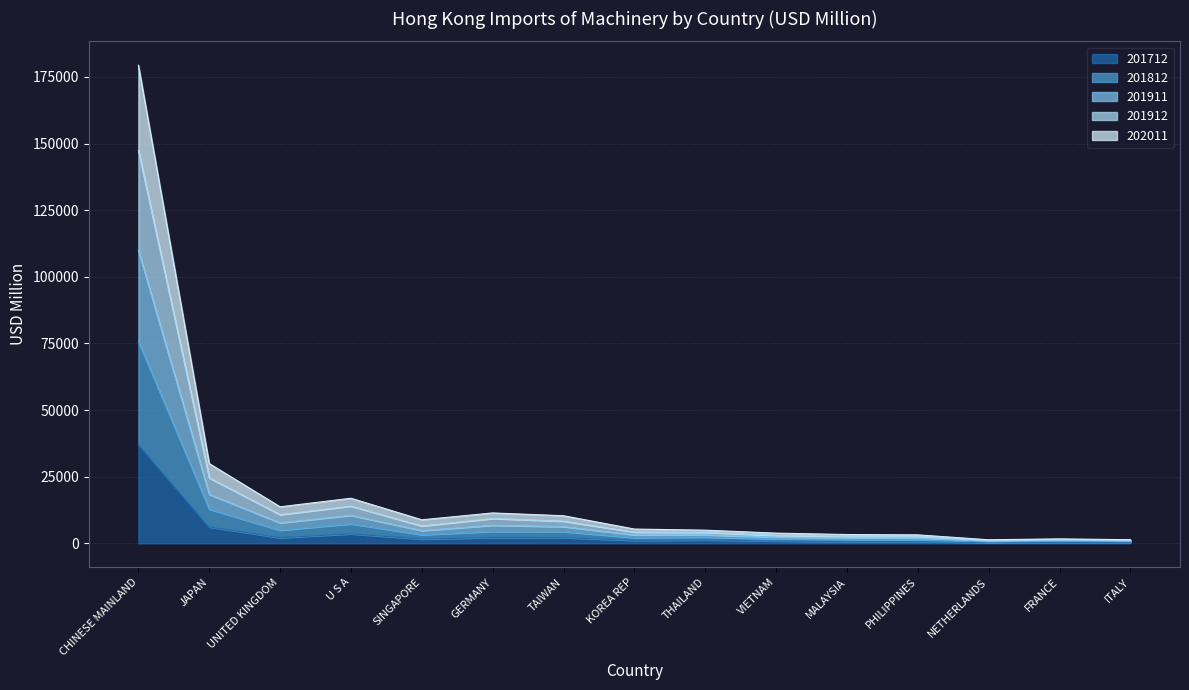

What is the maximum value shown in the chart?

179403.2